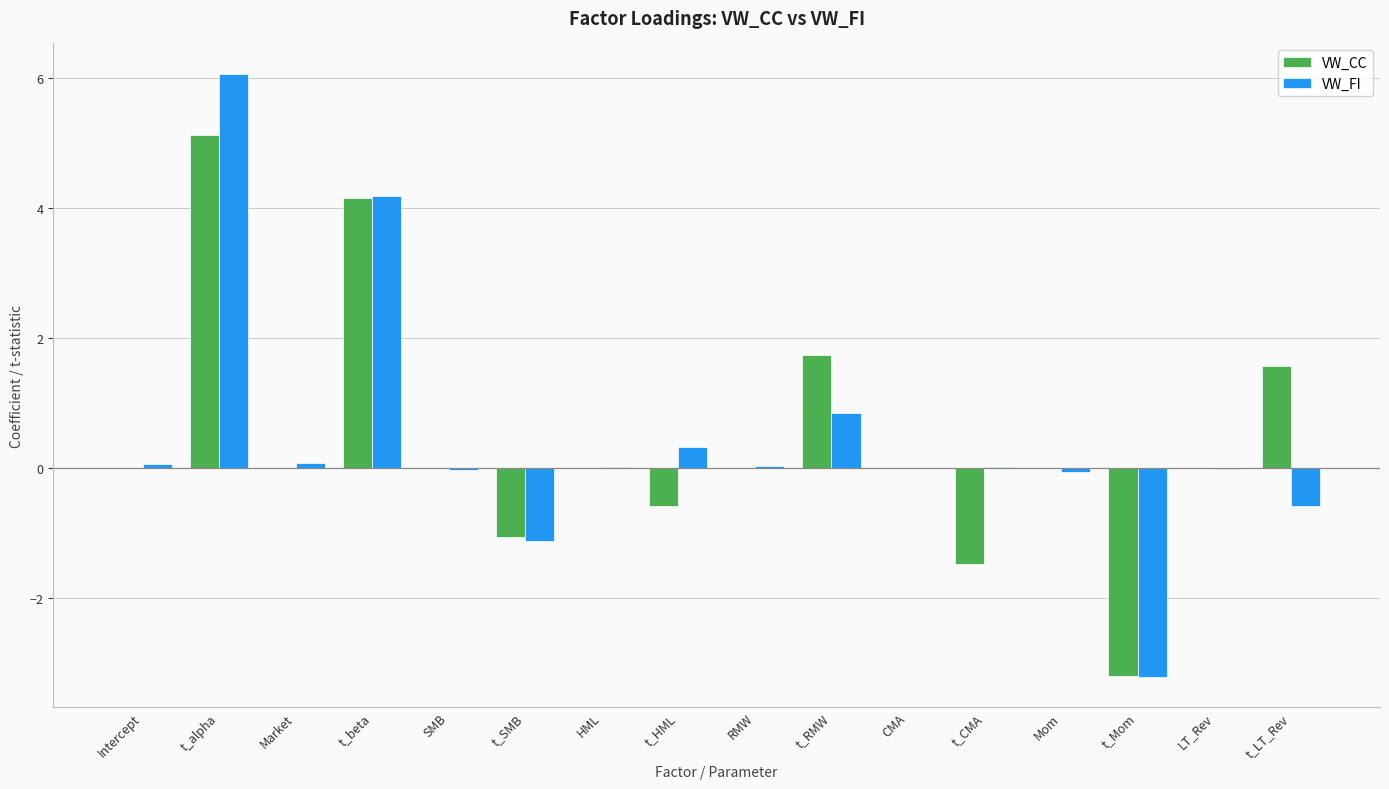

Is it true that VW_CC equals -0.0 at HML?

True